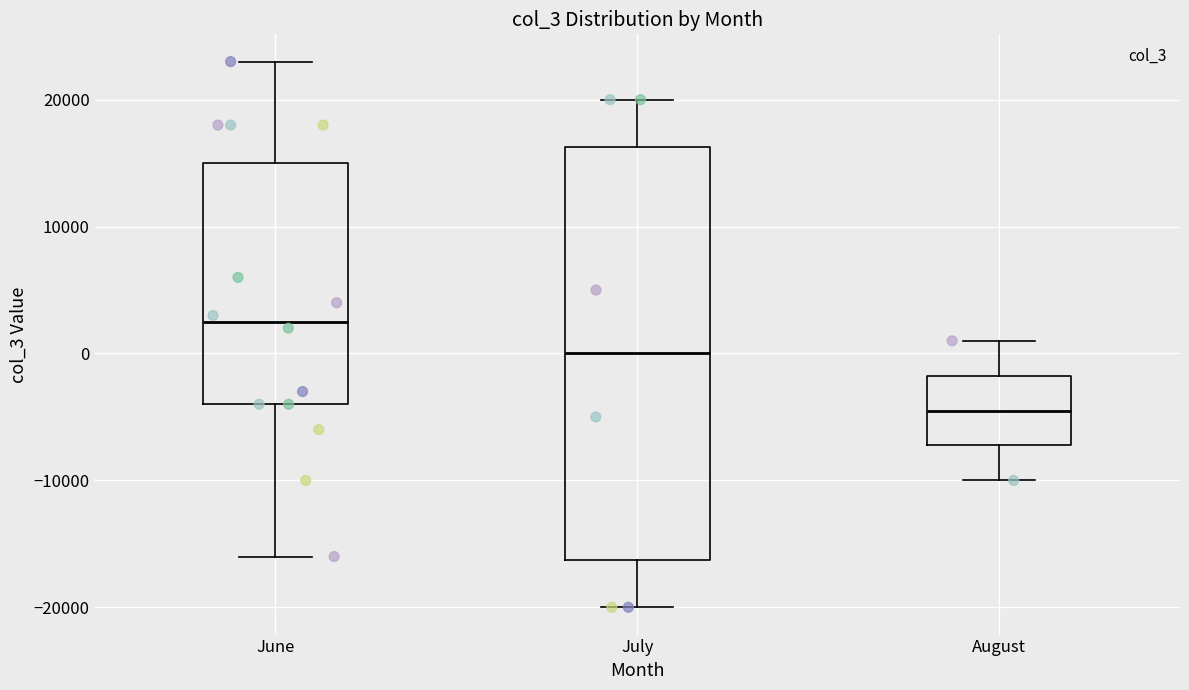

Which box is the tallest, from its lower edge to its upper edge?

July